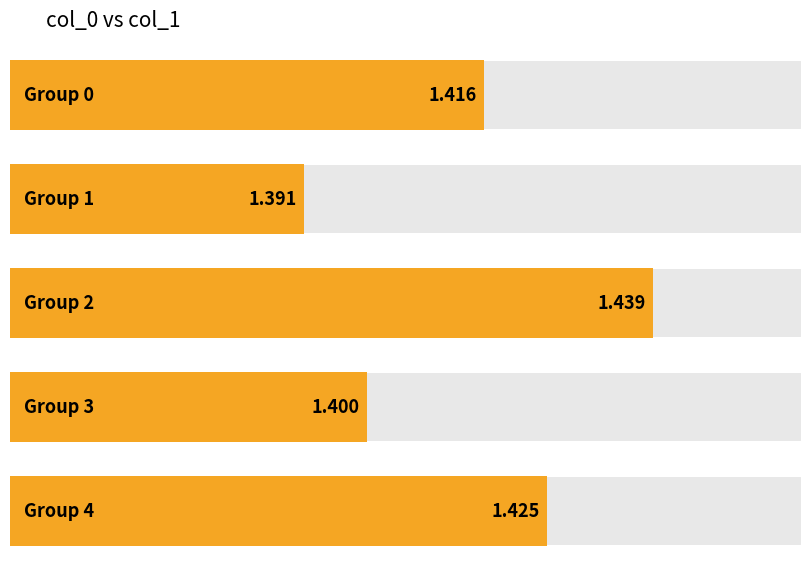

What is the maximum value shown in the chart?

1.4